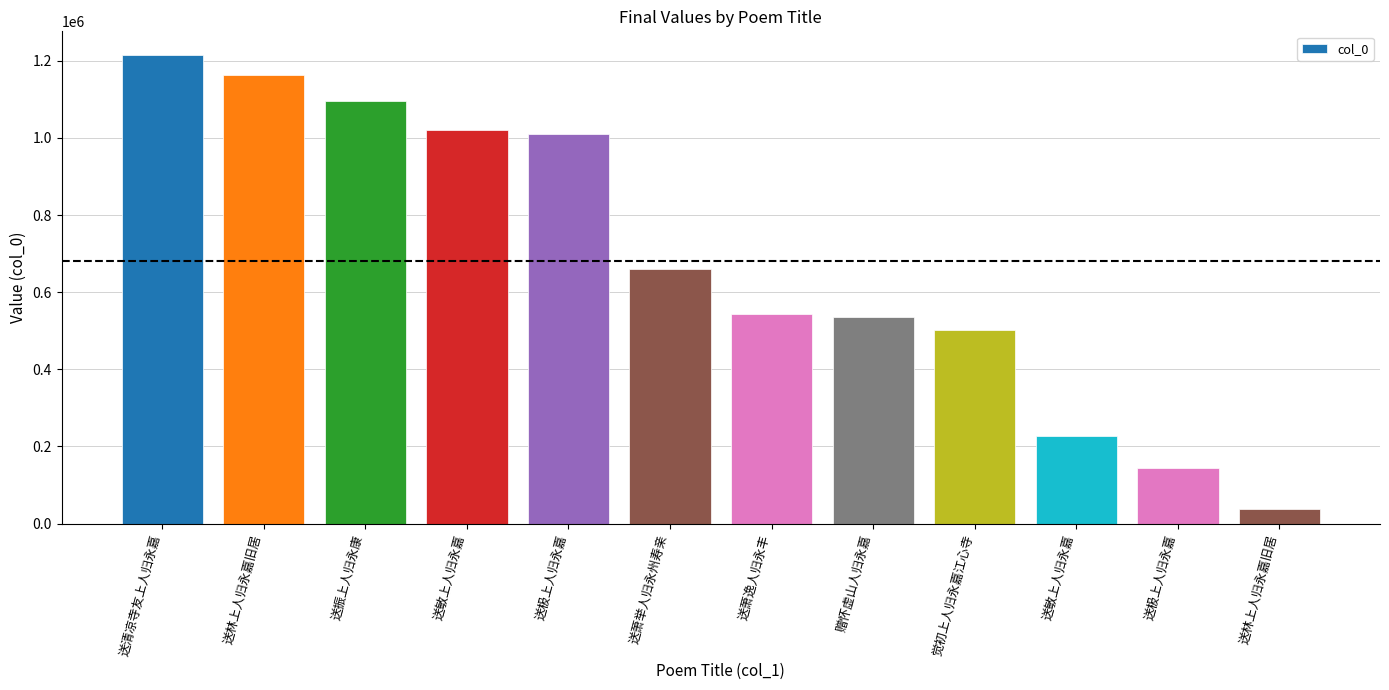

What value does the data have at 赠怀虚山人归永嘉, to the nearest 50?

534750